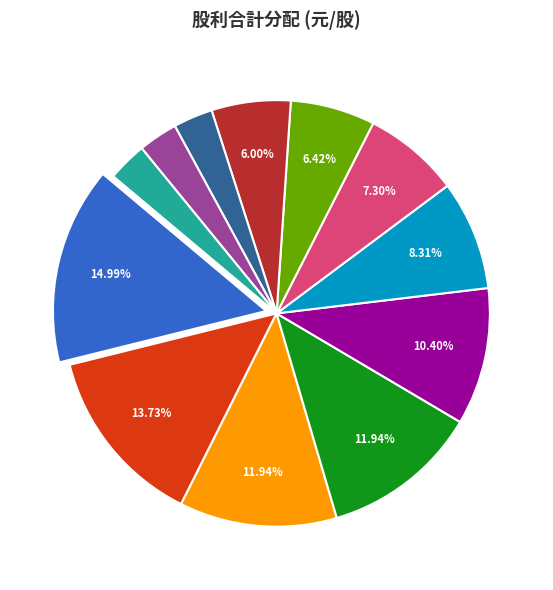

Is there a majority slice in this chart?

No